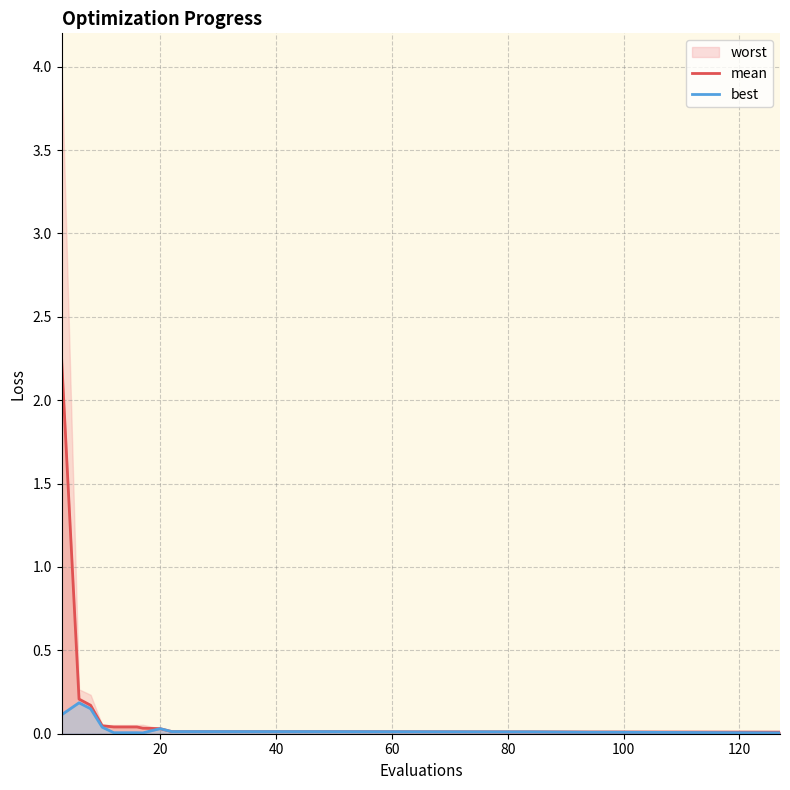

The value of best at 17 is 0.0. True or false?

False